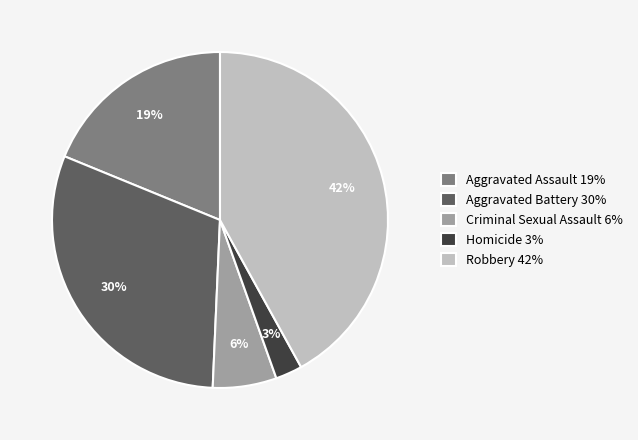

Is there a majority slice in this chart?

No